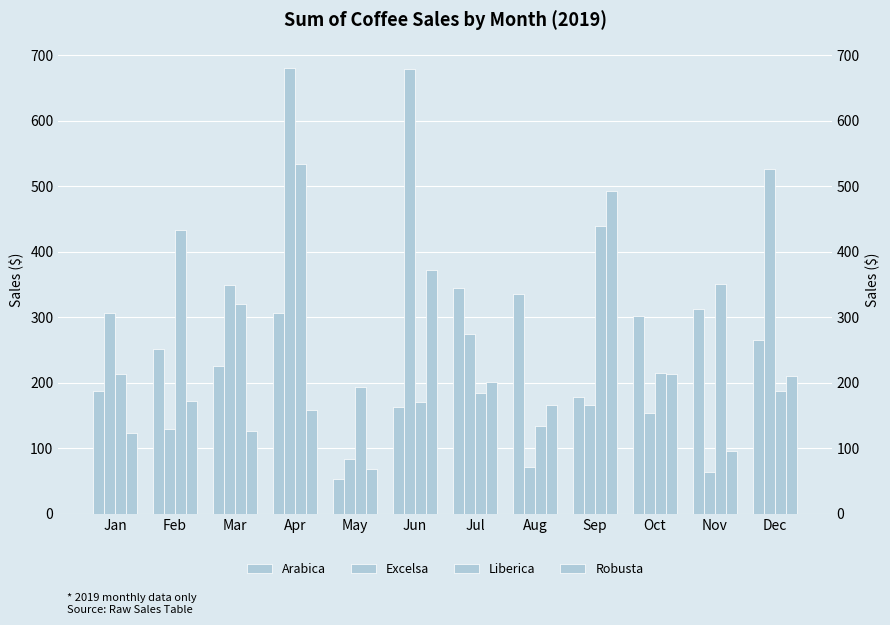

Read the Robusta value at May.

68.0